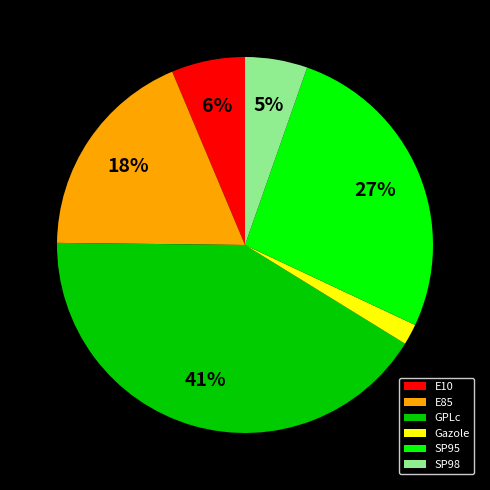

The E10 slice represents 6% of the pie. True or false?

True